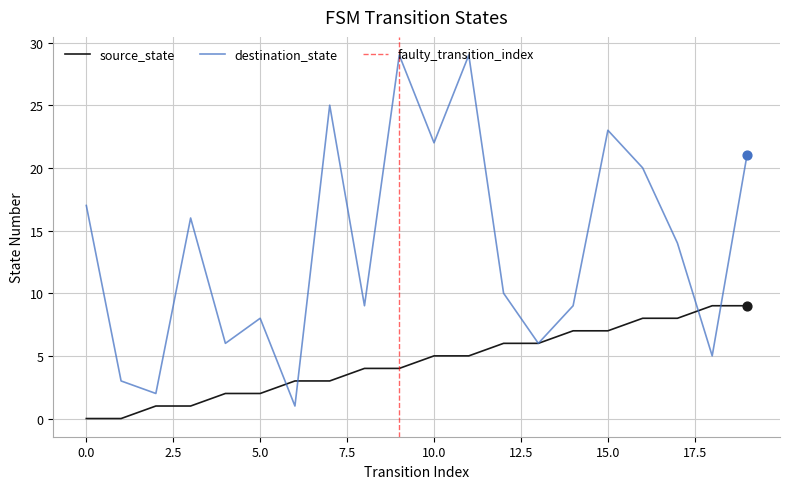

Which series has the largest Y range (max minus min)?

destination_state